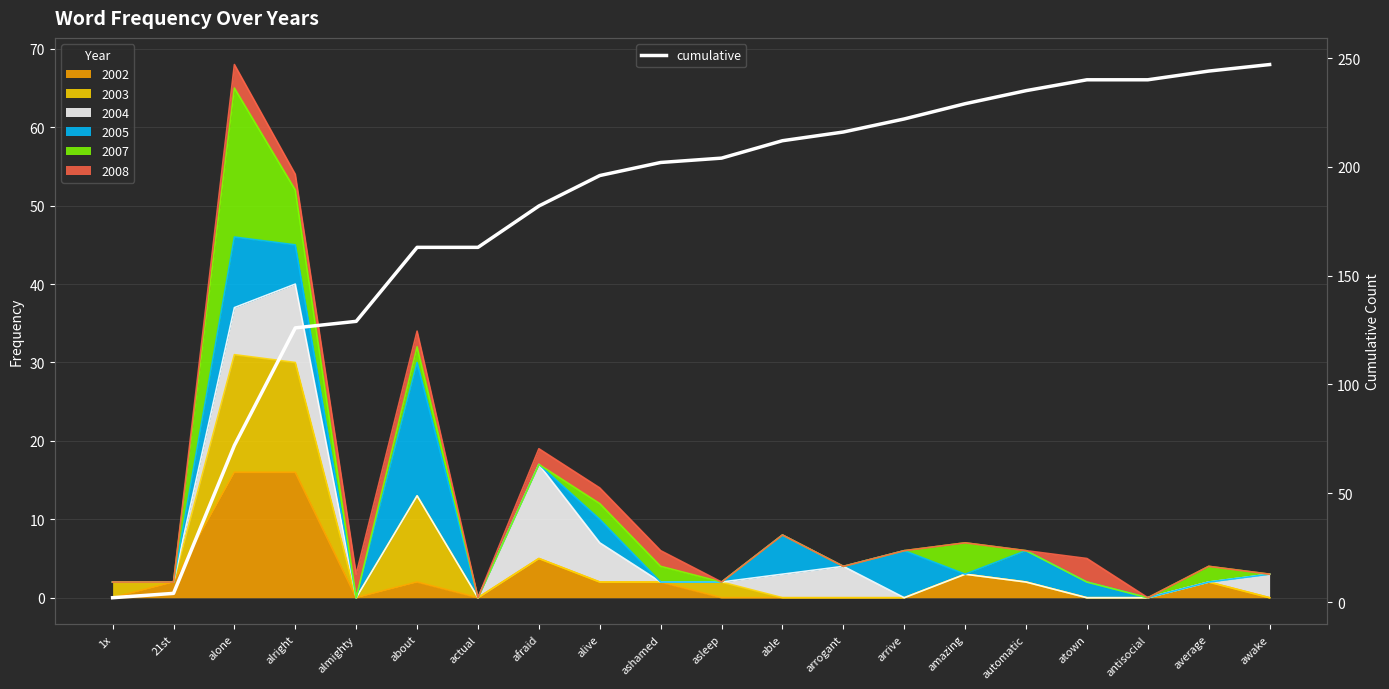

Rank the categories by value from highest to lowest.

awake, average, atown, antisocial, automatic, amazing, arrive, arrogant, able, asleep, ashamed, alive, afraid, about, actual, almighty, alright, alone, 21st, 1x